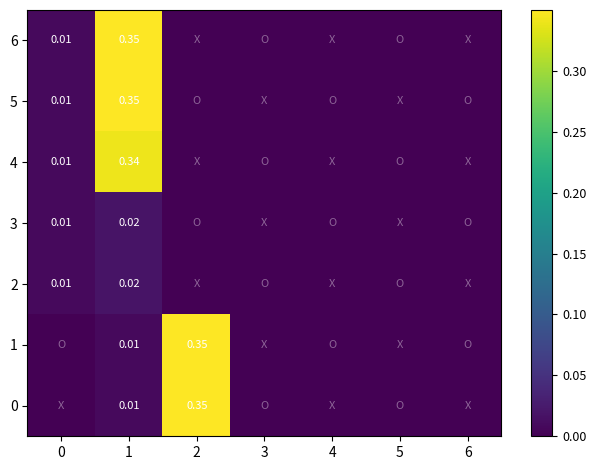

How many values in the 5 series exceed 0?

2